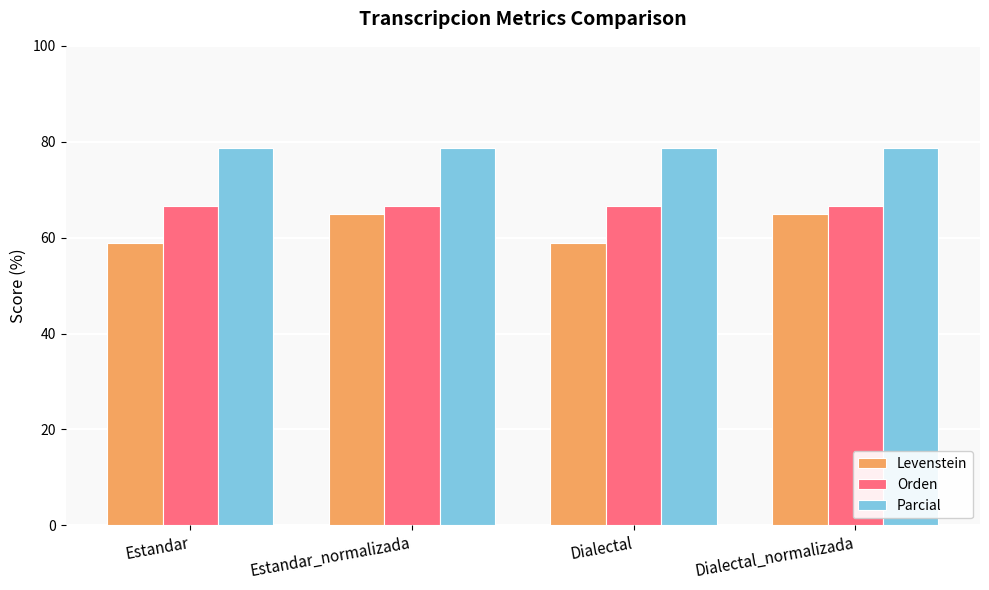

What is the sum of the Levenstein values at Dialectal_normalizada and Estandar_normalizada?

129.7